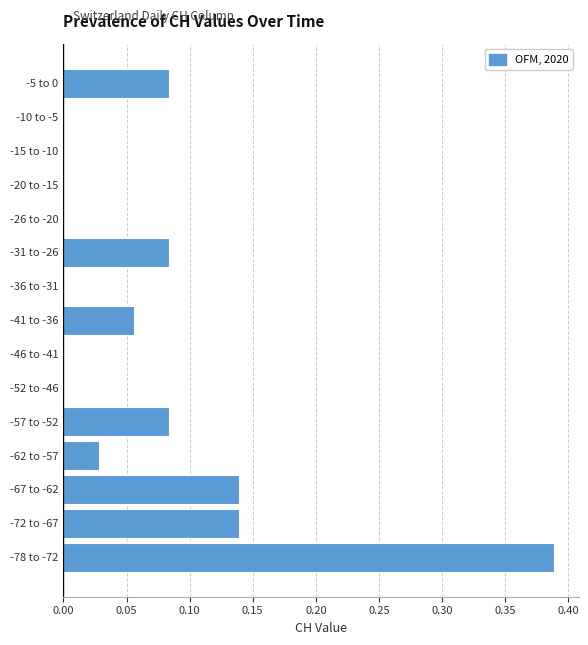

Between -15 to -10 and -72 to -67, which is larger?

-72 to -67